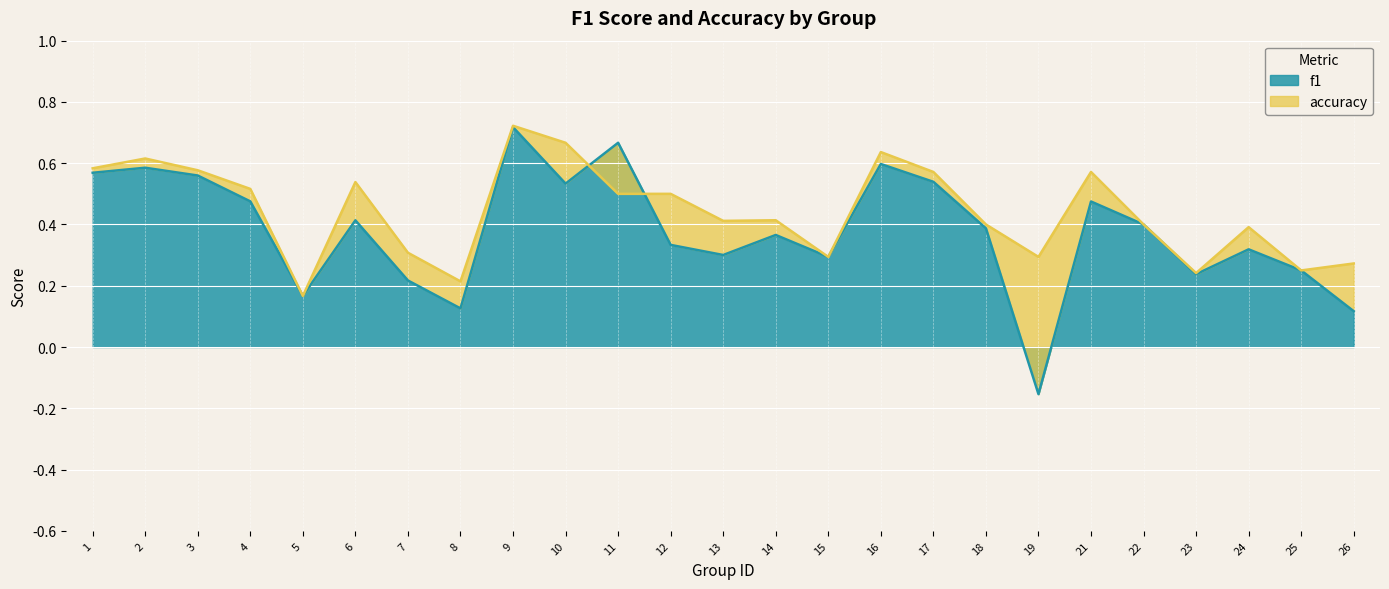

How many categories are shown in the chart?

25